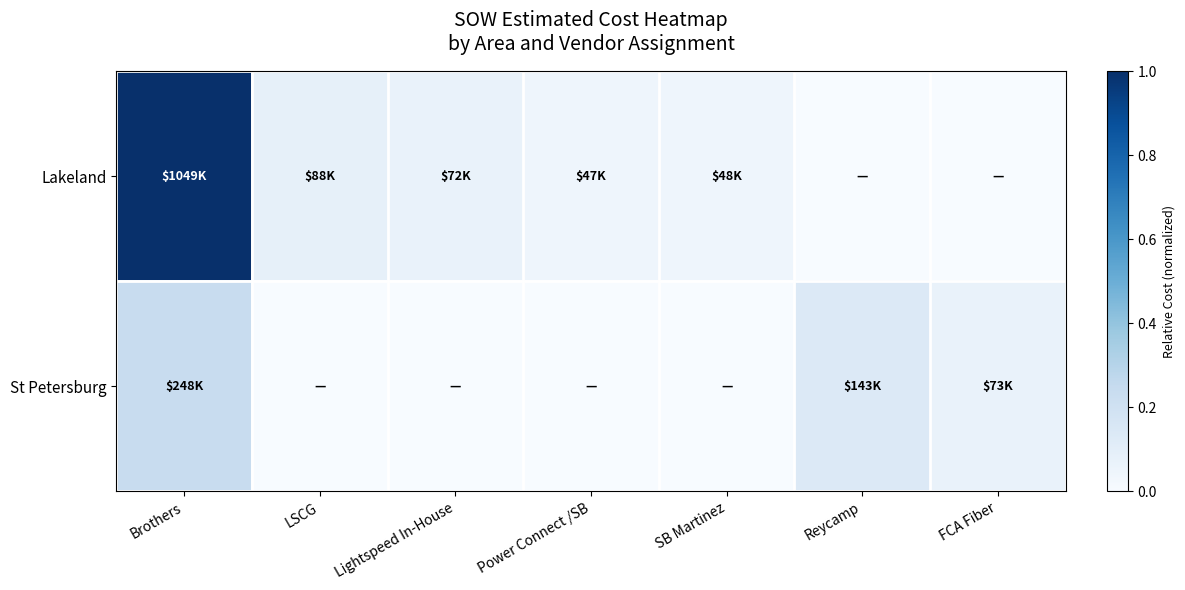

Rank the series by their average value, from lowest to highest.

St Petersburg, Lakeland